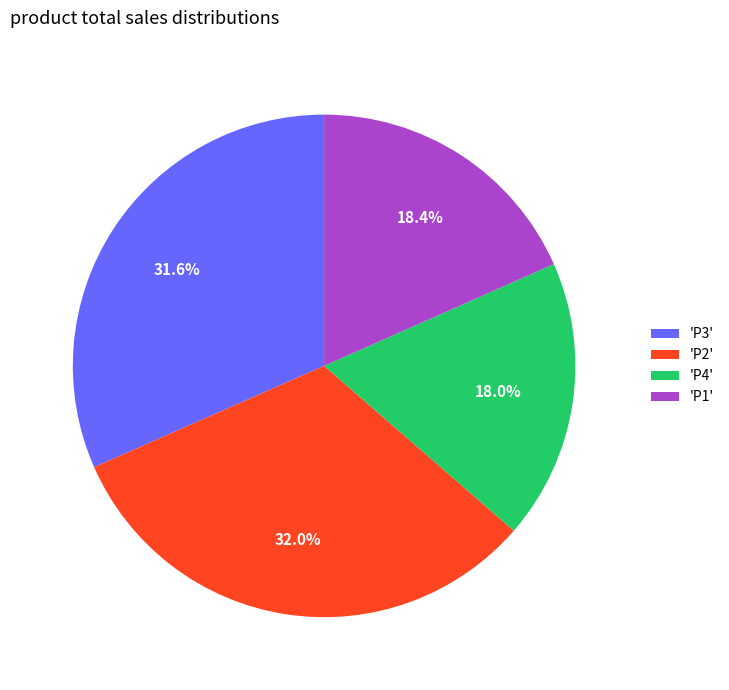

Which has a higher value, 'P4' or 'P3'?

'P3'